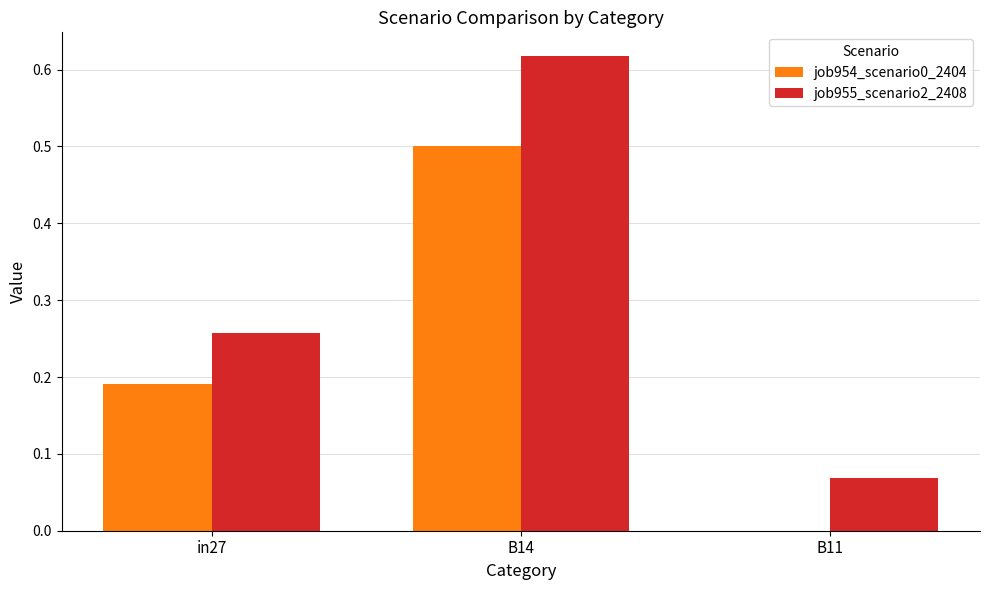

What is the maximum value for job954_scenario0_2404?

0.5